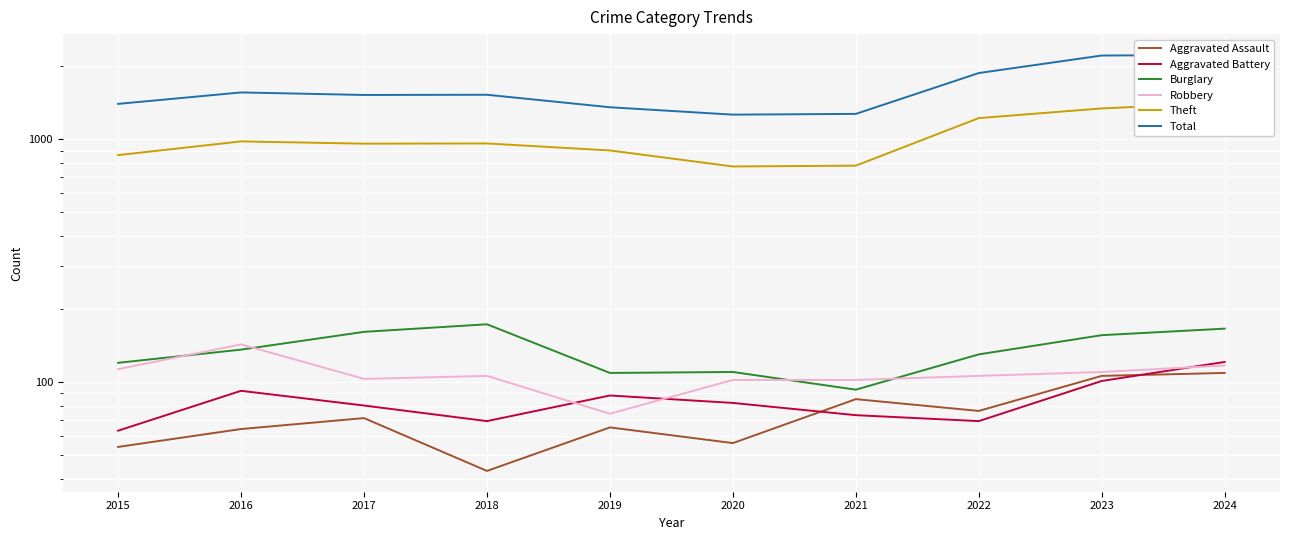

How many lines are shown in the chart?

6